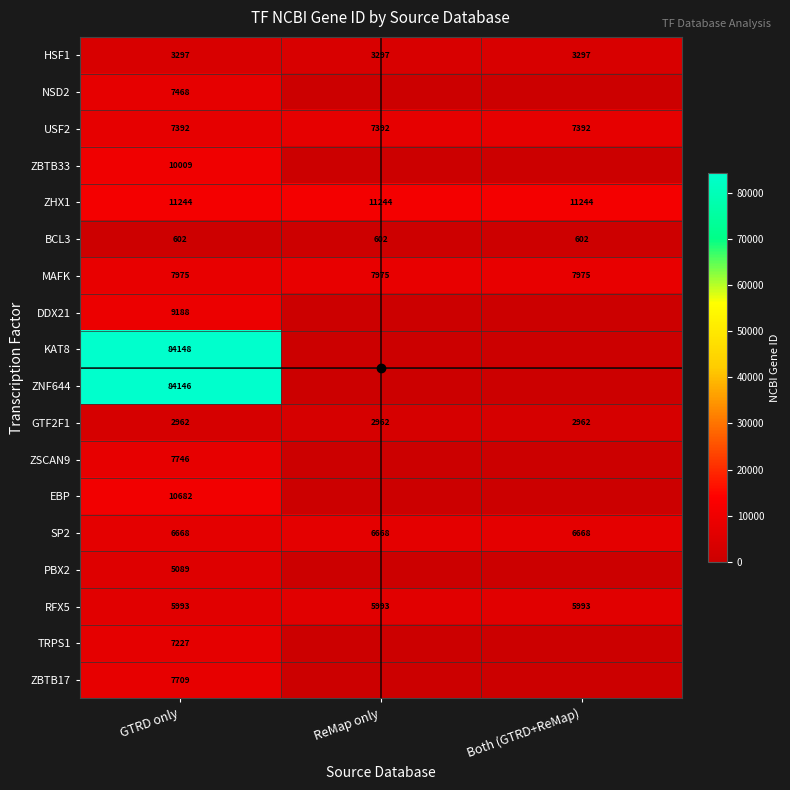

Reading left to right, list all the values displayed in this chart.

row_0: GTRD only=3297	ReMap only=3297	Both (GTRD+ReMap)=3297
row_1: GTRD only=7468	ReMap only=0	Both (GTRD+ReMap)=0
row_2: GTRD only=7392	ReMap only=7392	Both (GTRD+ReMap)=7392
row_3: GTRD only=10009	ReMap only=0	Both (GTRD+ReMap)=0
row_4: GTRD only=11244	ReMap only=11244	Both (GTRD+ReMap)=11244
row_5: GTRD only=602	ReMap only=602	Both (GTRD+ReMap)=602
row_6: GTRD only=7975	ReMap only=7975	Both (GTRD+ReMap)=7975
row_7: GTRD only=9188	ReMap only=0	Both (GTRD+ReMap)=0
row_8: GTRD only=84148	ReMap only=0	Both (GTRD+ReMap)=0
row_9: GTRD only=84146	ReMap only=0	Both (GTRD+ReMap)=0
row_10: GTRD only=2962	ReMap only=2962	Both (GTRD+ReMap)=2962
row_11: GTRD only=7746	ReMap only=0	Both (GTRD+ReMap)=0
row_12: GTRD only=10682	ReMap only=0	Both (GTRD+ReMap)=0
row_13: GTRD only=6668	ReMap only=6668	Both (GTRD+ReMap)=6668
row_14: GTRD only=5089	ReMap only=0	Both (GTRD+ReMap)=0
row_15: GTRD only=5993	ReMap only=5993	Both (GTRD+ReMap)=5993
row_16: GTRD only=7227	ReMap only=0	Both (GTRD+ReMap)=0
row_17: GTRD only=7709	ReMap only=0	Both (GTRD+ReMap)=0